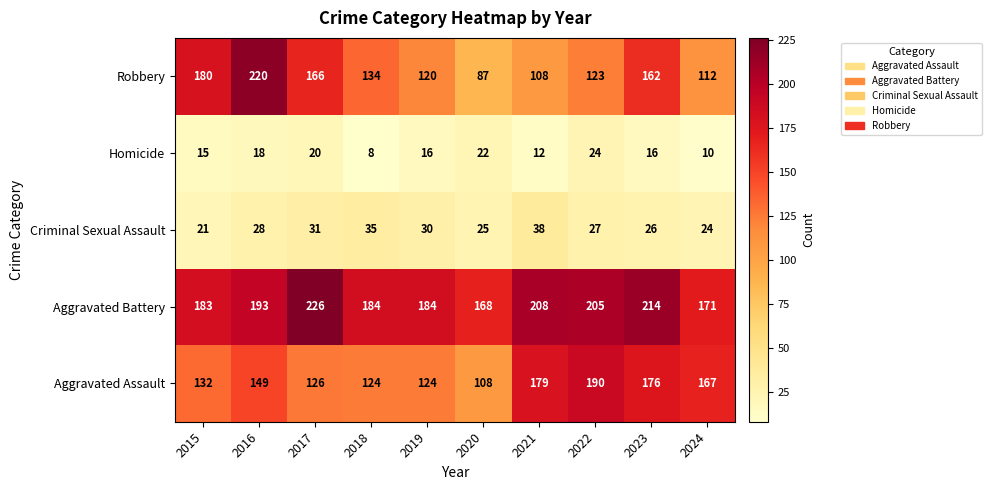

What is the smallest value displayed?

8